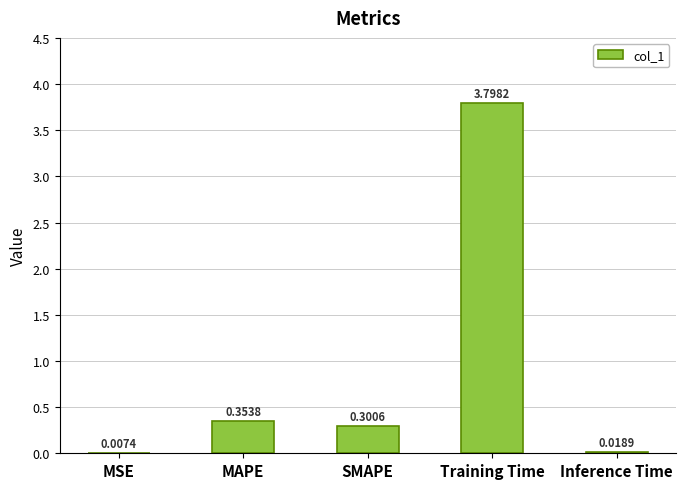

What is the sum of all values?

4.5